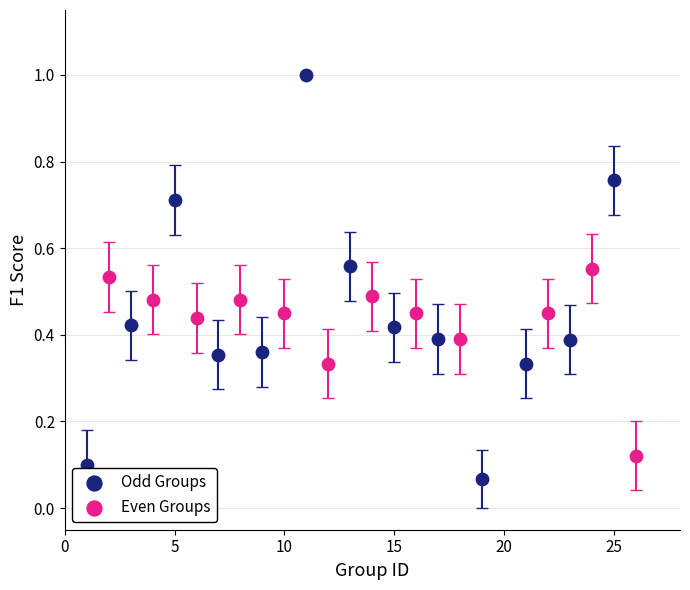

Which series reaches the maximum Y coordinate?

Odd Groups